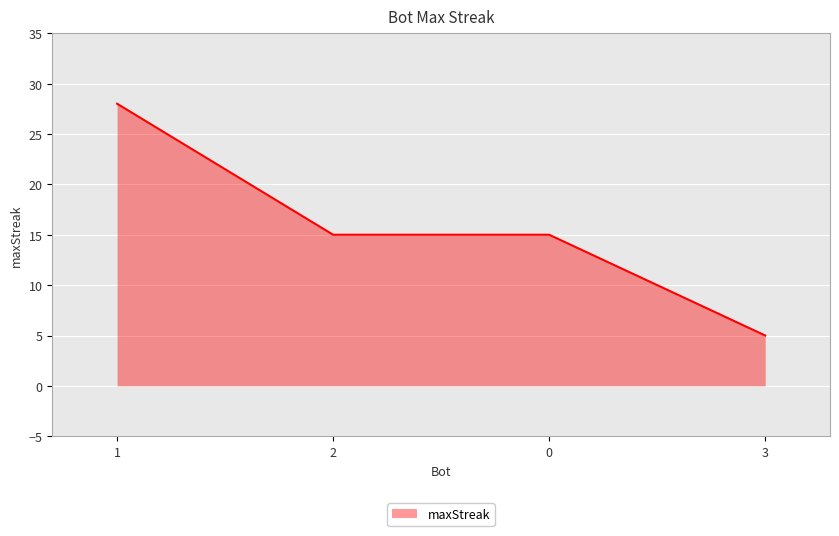

Reading left to right, list all the values displayed in this chart.

1=28	2=15	0=15	3=5